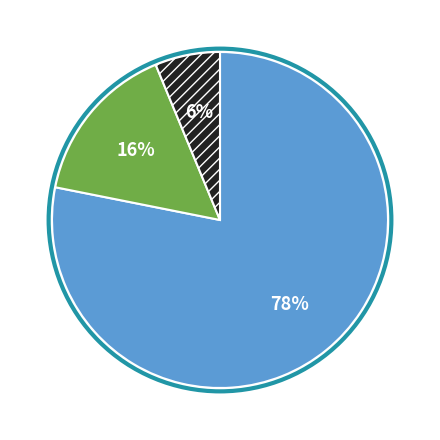

To the nearest percent, what is the difference between the largest and smallest slice percentages?

72%